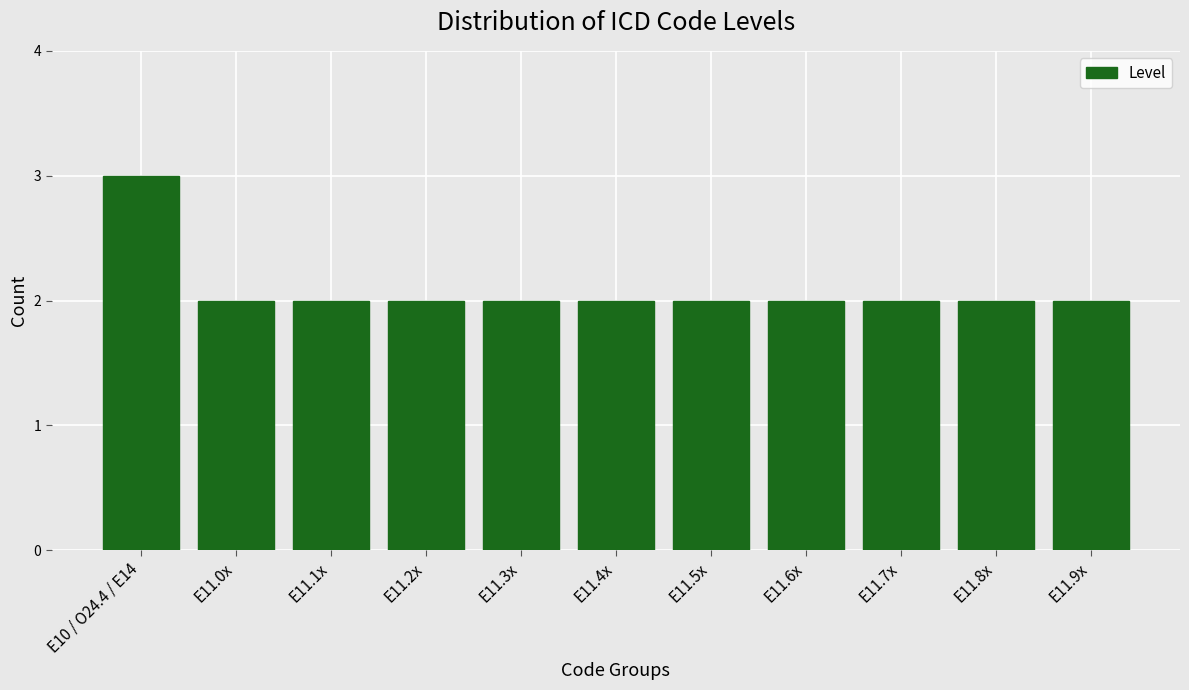

Reading left to right, transcribe all the data shown in this chart.

E10 / O24.4 / E14=3	E11.0x=2	E11.1x=2	E11.2x=2	E11.3x=2	E11.4x=2	E11.5x=2	E11.6x=2	E11.7x=2	E11.8x=2	E11.9x=2